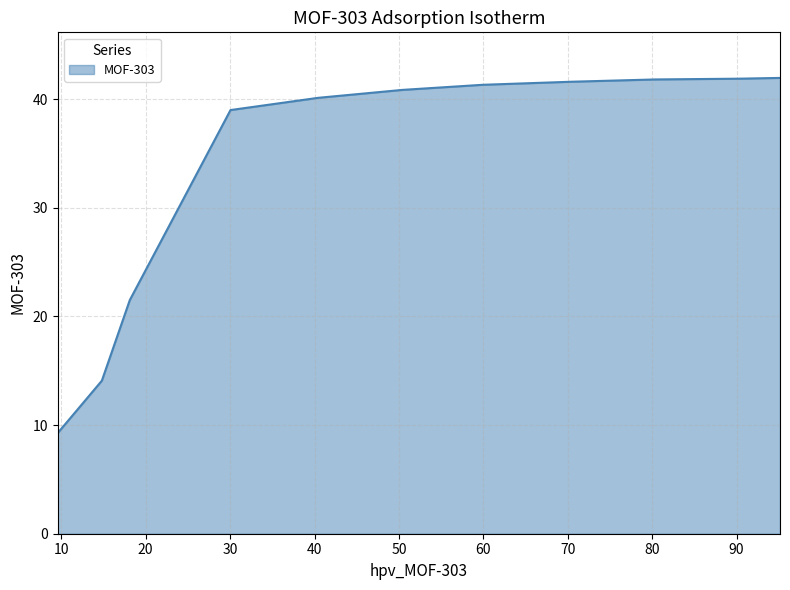

What is the difference between the maximum and minimum values?

32.7